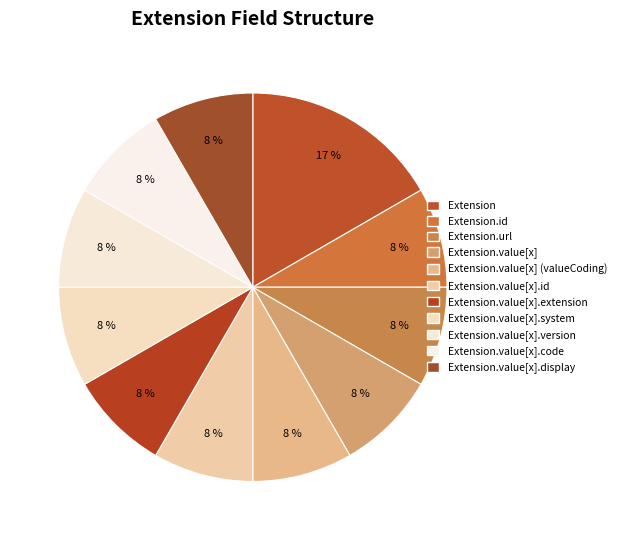

Count the number of slices in the pie.

11